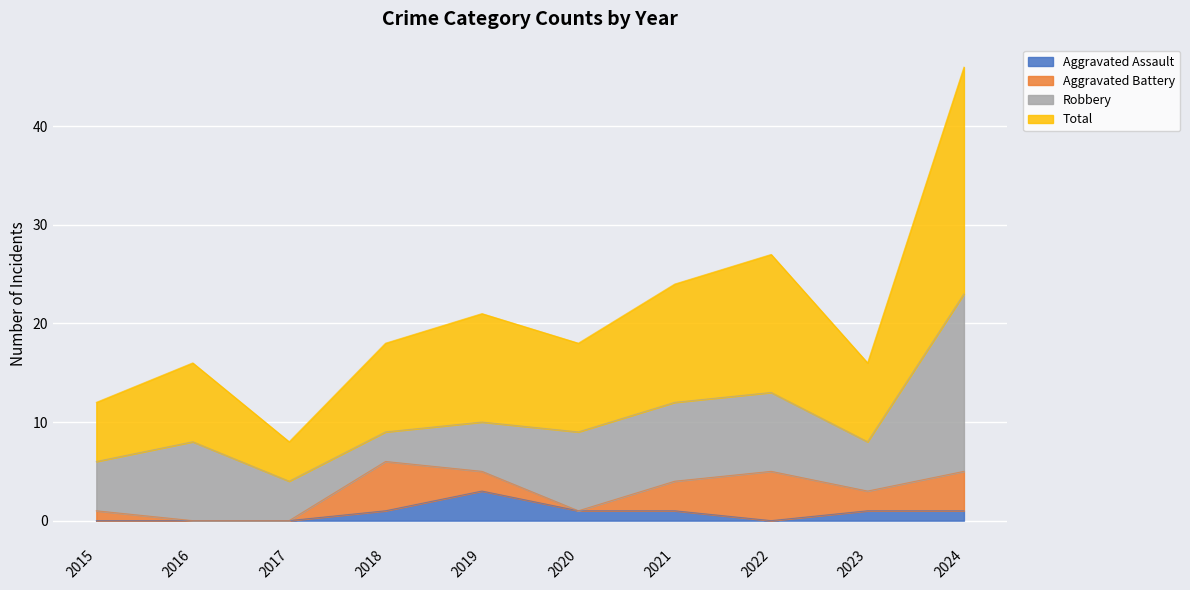

Between 2019 and 2024, which series saw the biggest shift?

Total